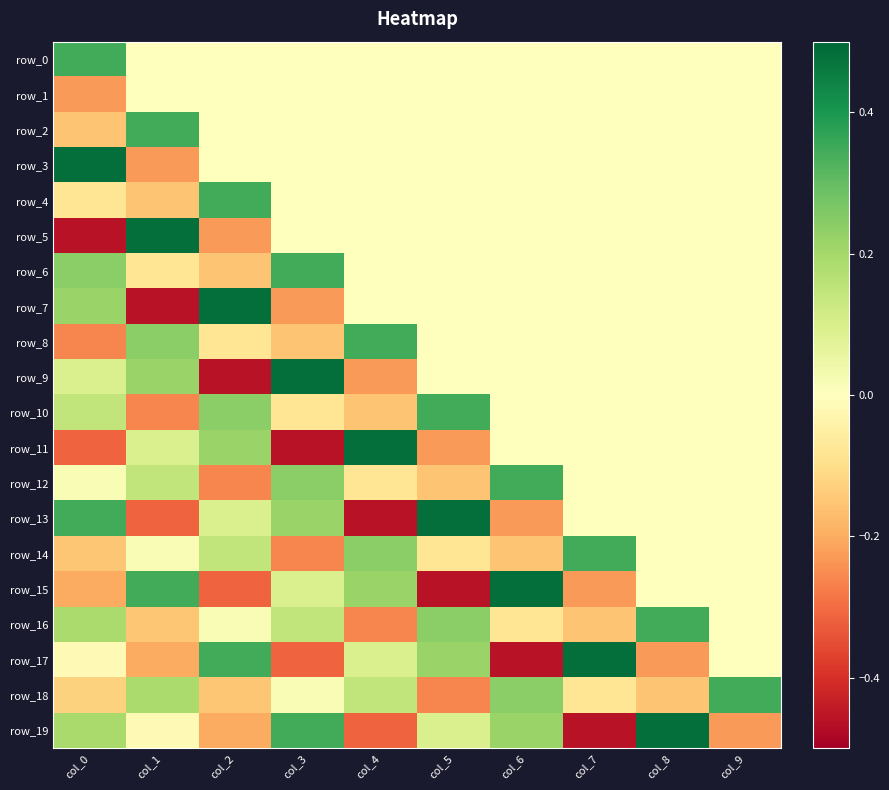

The row_11 series shows 0.0 at col_8. True or false?

True